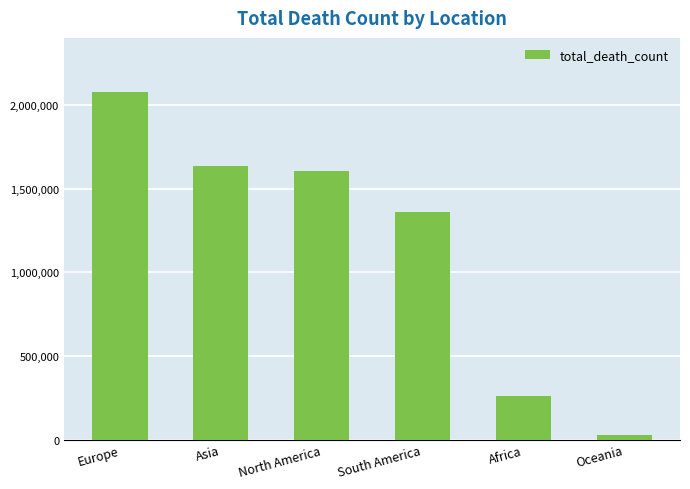

Is it true that the value at Asia is 814160?

False